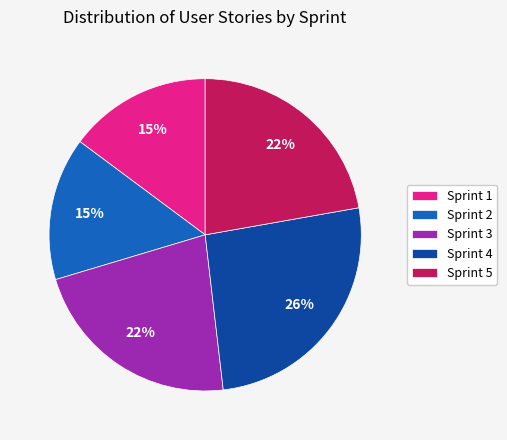

Which slice is the largest?

Sprint 4